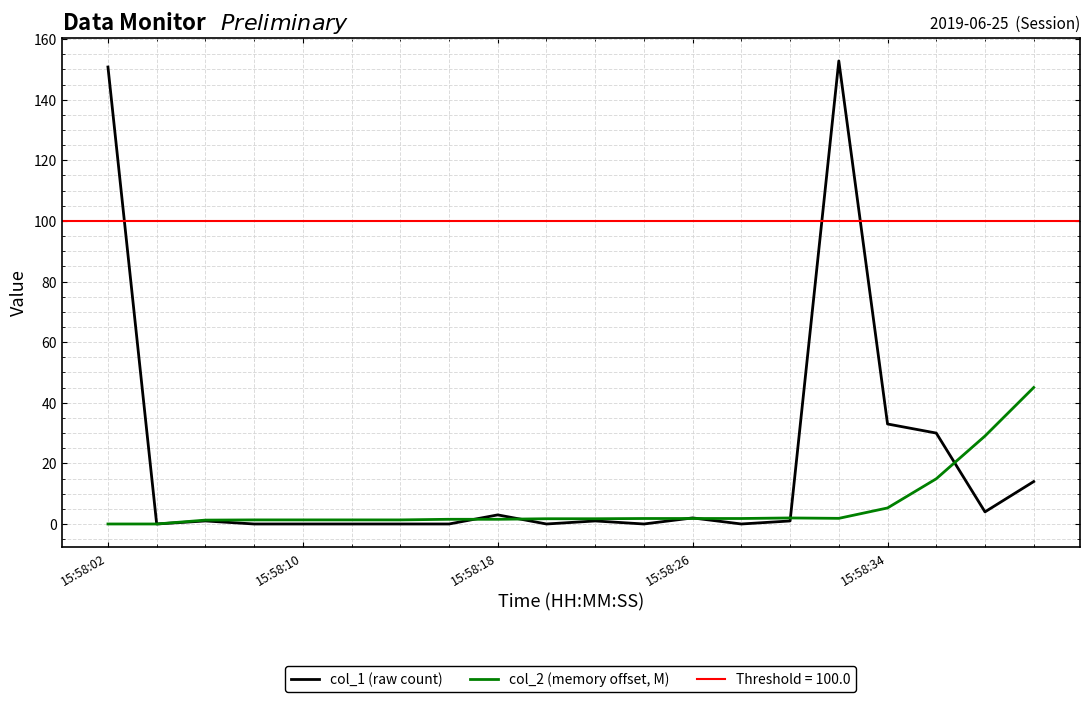

Which series has the widest spread of values?

col_1 (raw count)